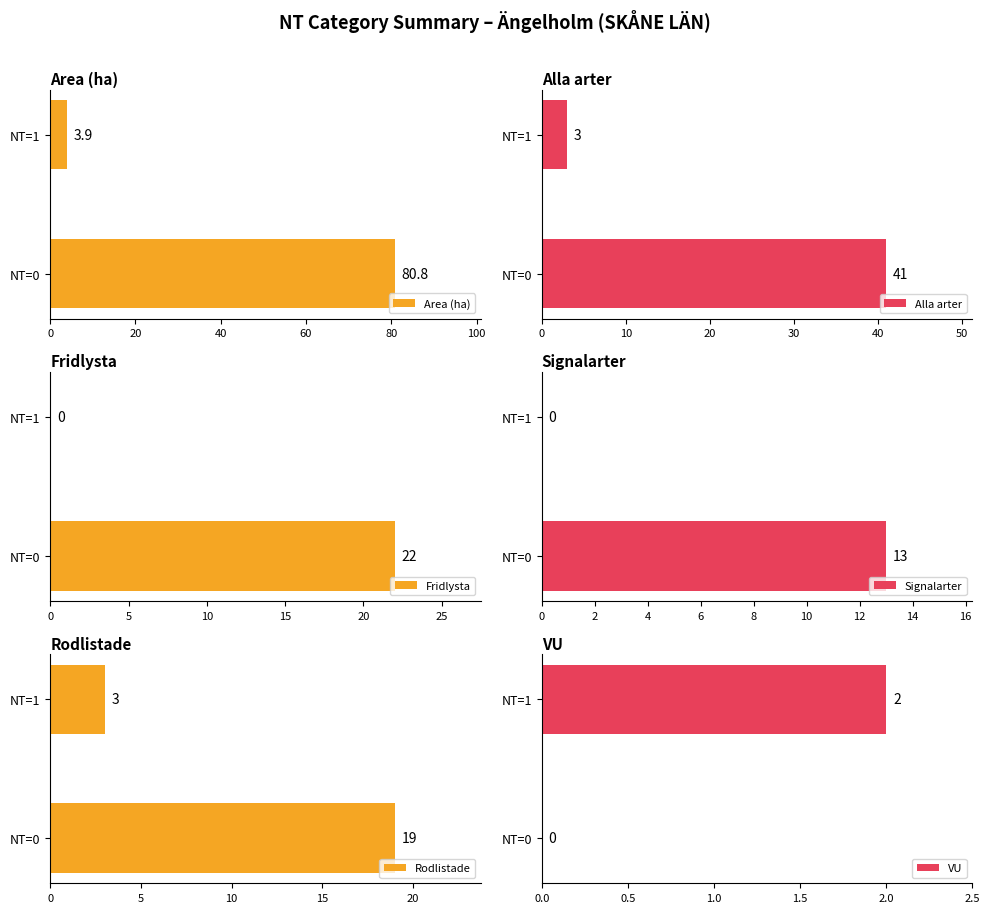

Count the Alla arter values in the range 3 to 41.

2